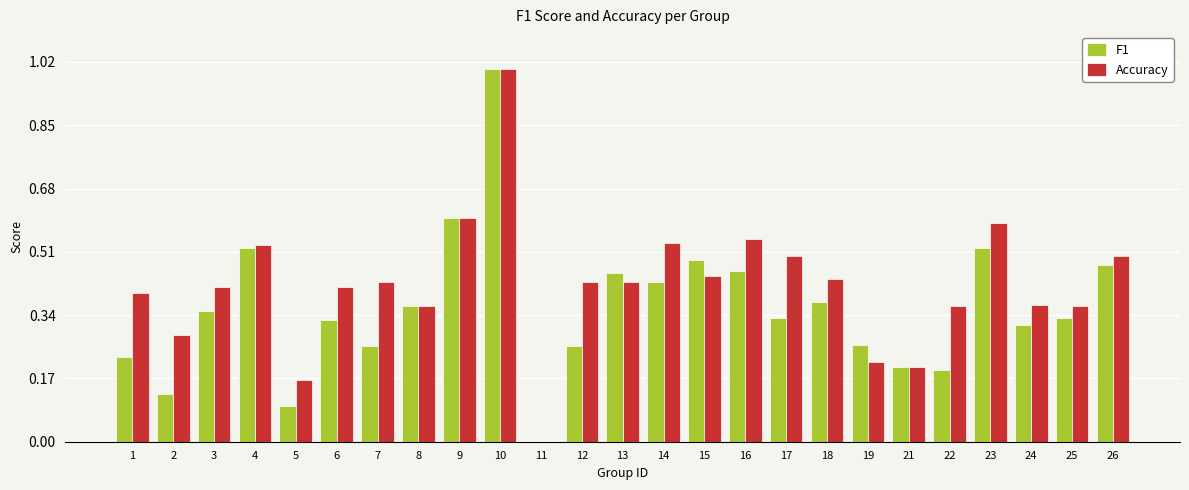

What is the sum of all Accuracy values?

10.5